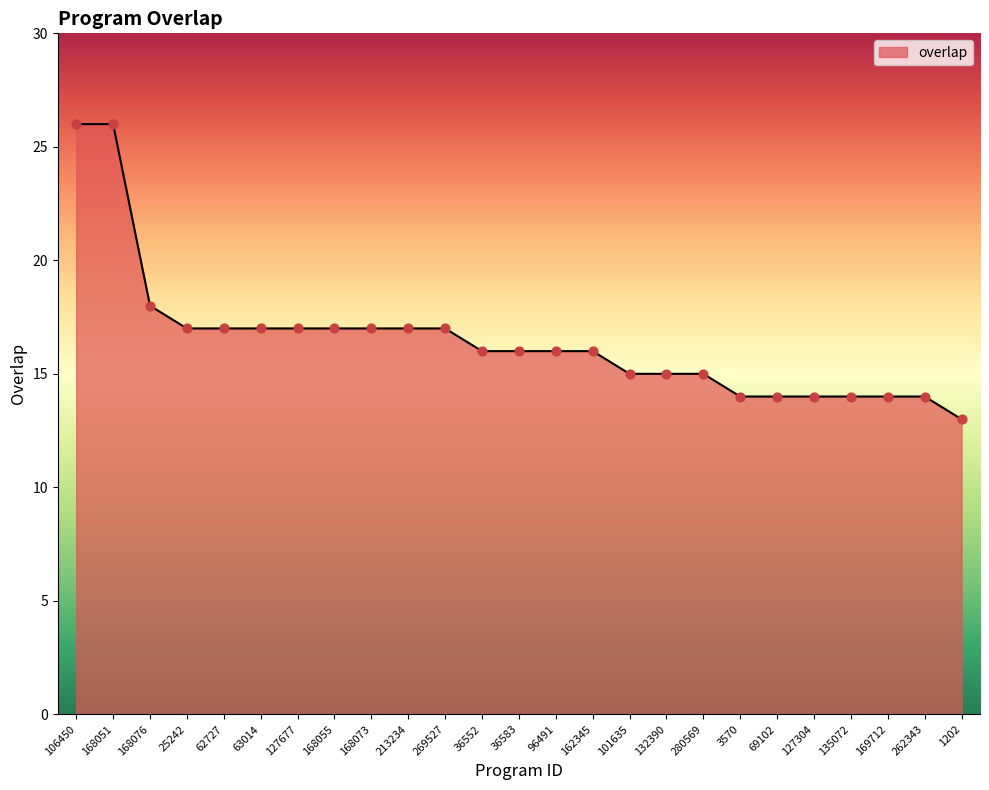

Approximately how many times larger is the value at 269527 compared to 106450?

0.7